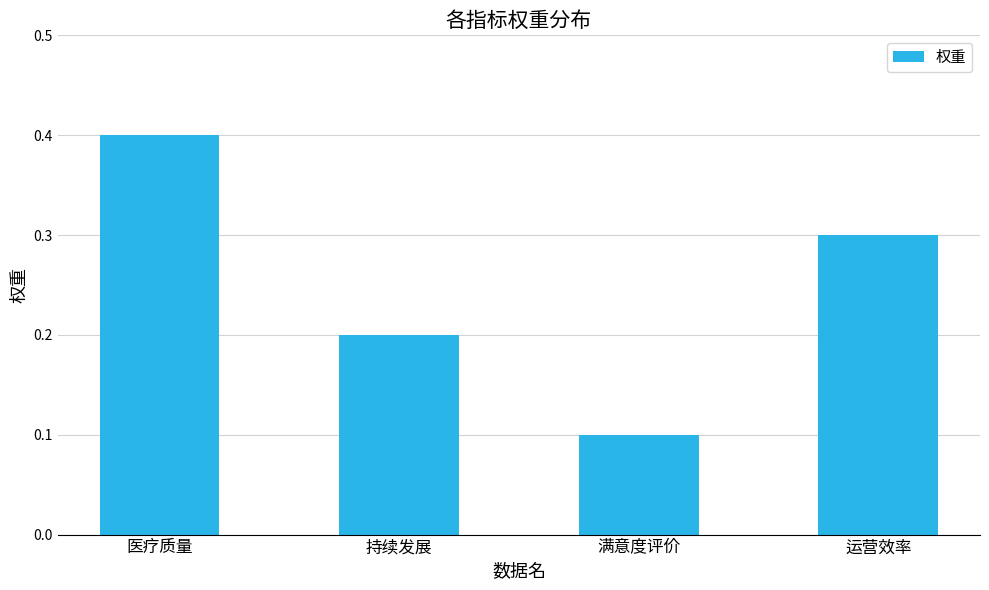

What is the minimum value shown in the chart?

0.1